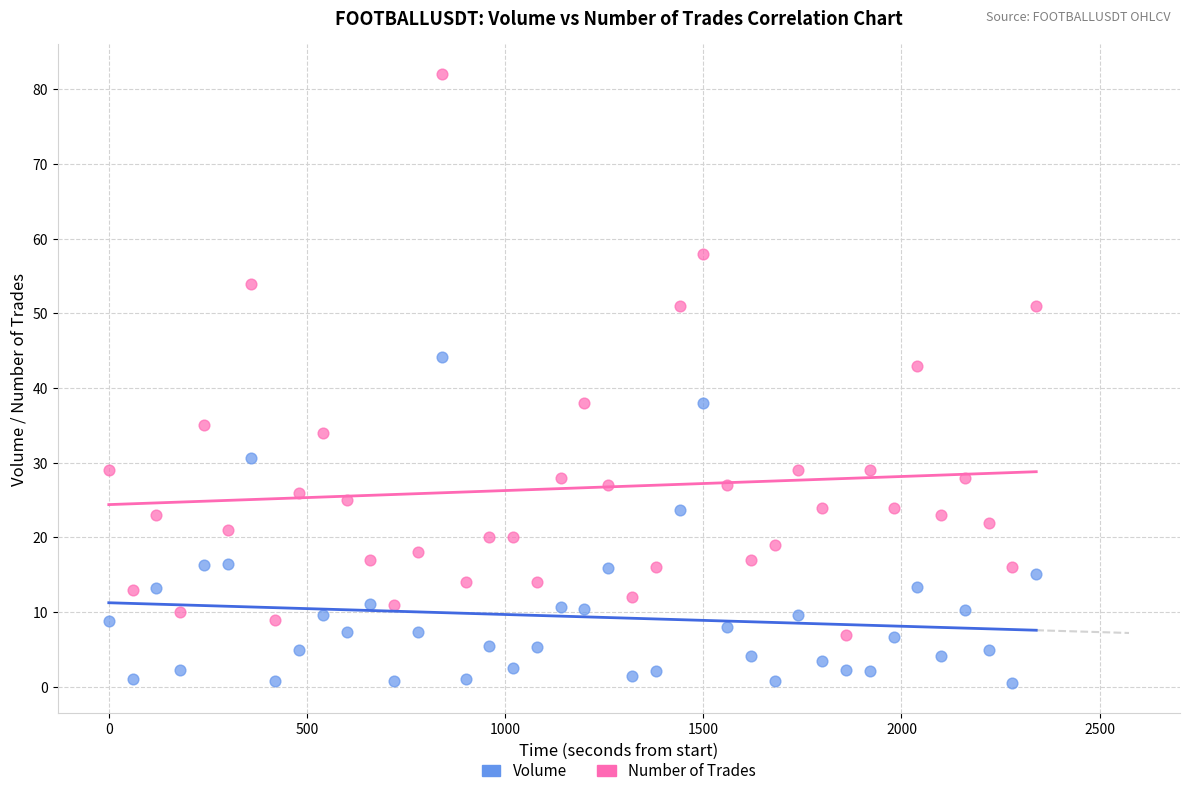

Which series has the widest spread of Y values?

Number of Trades